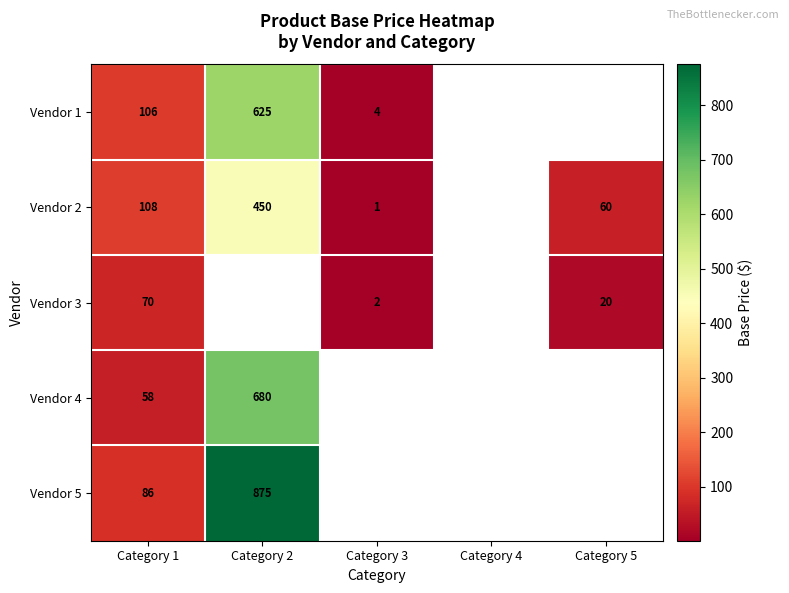

Which category has the lowest value across all series?

Category 3